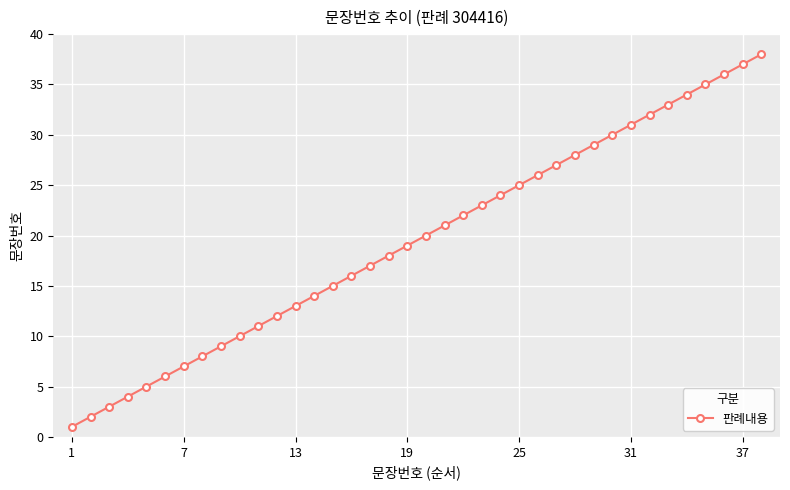

True or false: the data has more than 1 interior local peaks.

False